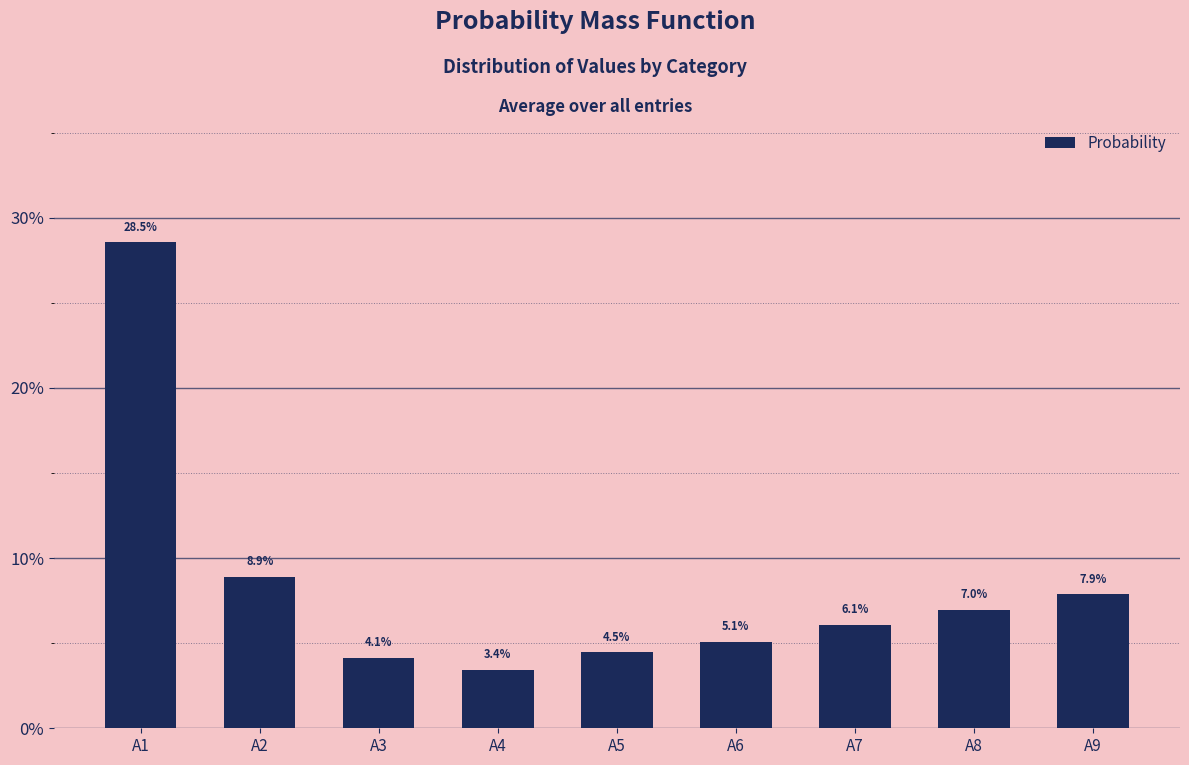

What is the average value?

0.1